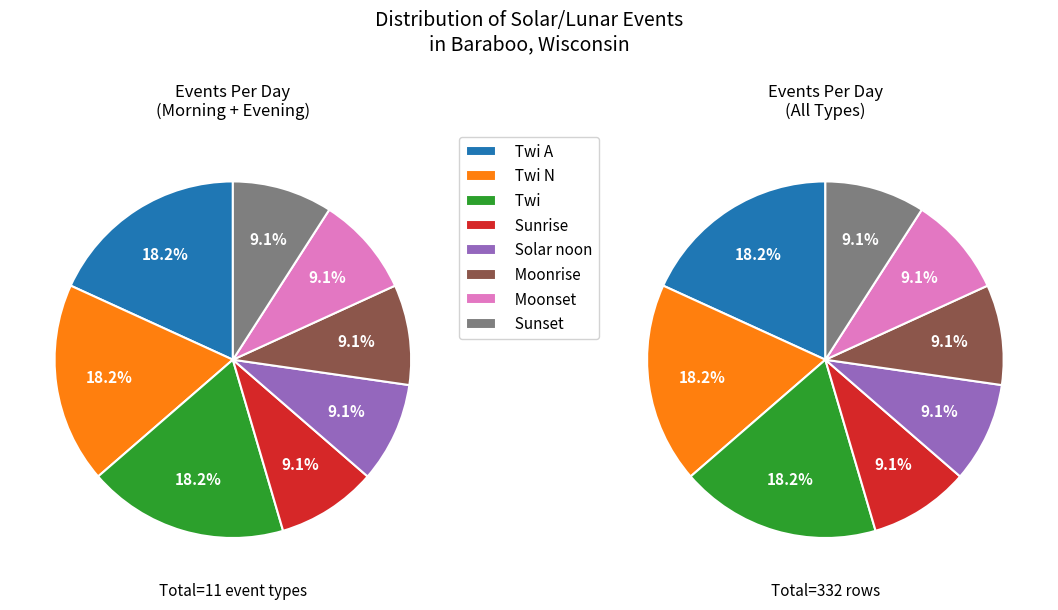

Which has a higher value, Twi or Sunrise?

Twi